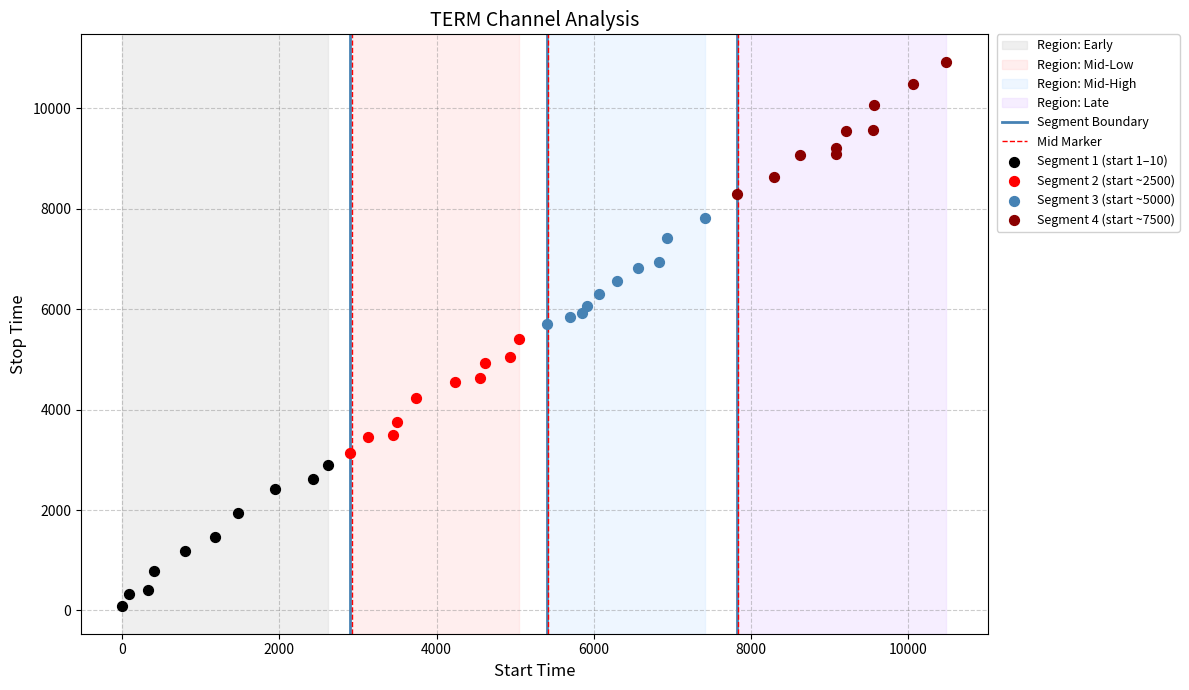

Which series has the largest Y range (max minus min)?

Segment 1 (start 1–10)